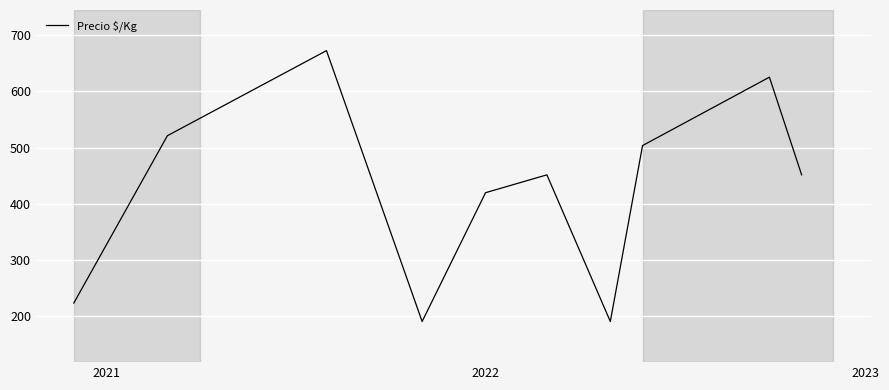

How many values exceed 451?

6